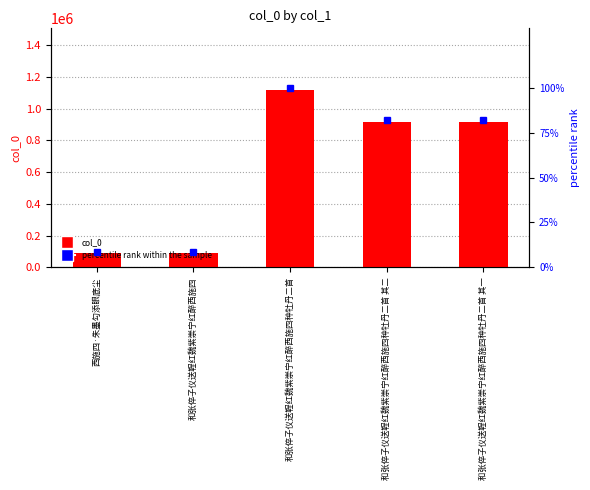

Where does the col_0 series first go above 912791?

和张倅子仪送鞓红魏紫崇宁红醉西施四种牡丹二首